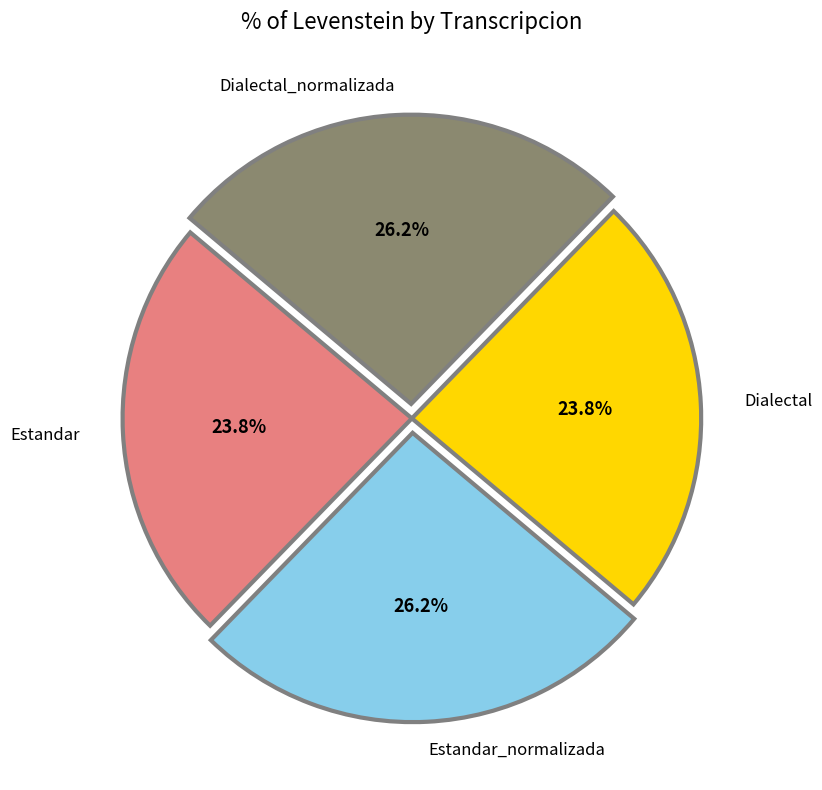

Is there any slice that represents more than half of the pie?

No